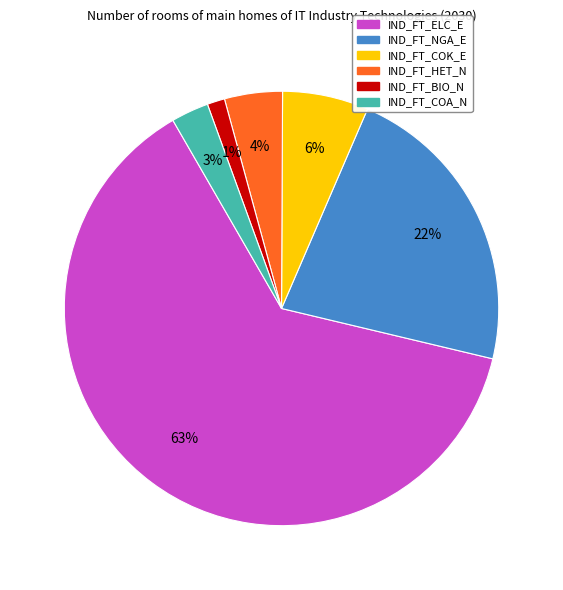

To the nearest percent, what portion does IND_FT_BIO_N represent?

1%